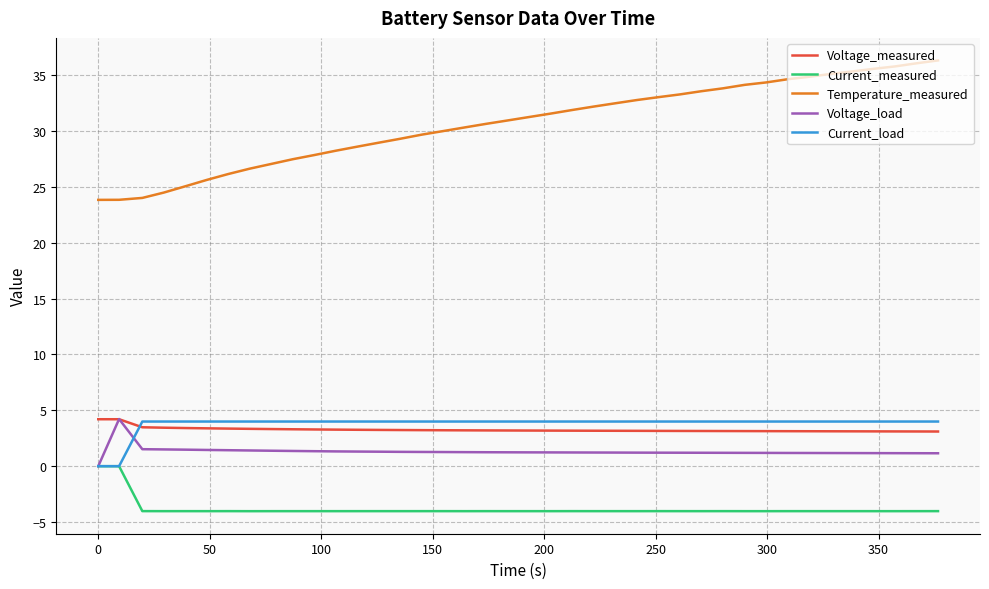

What is the lowest value of the Current_measured series?

-4.0